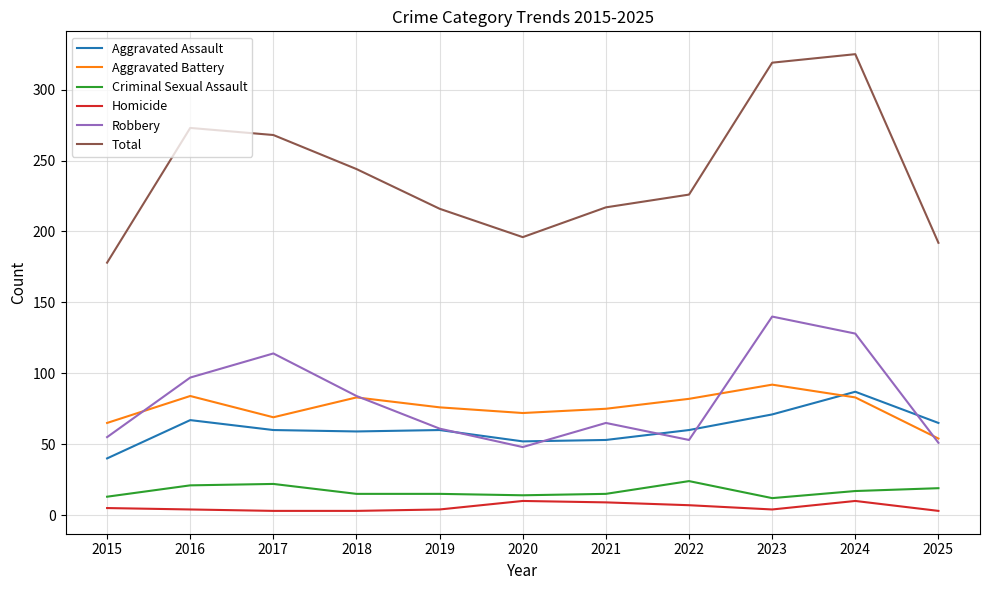

What is the spread (max minus min) of values at 2020?

186